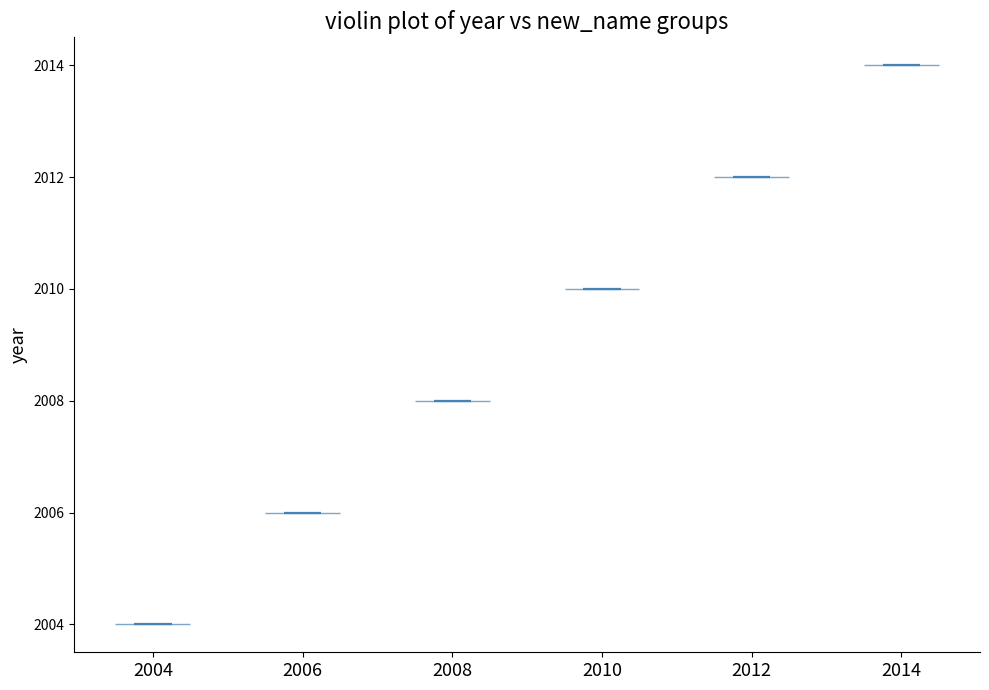

Which violin has the lowest median line?

2004